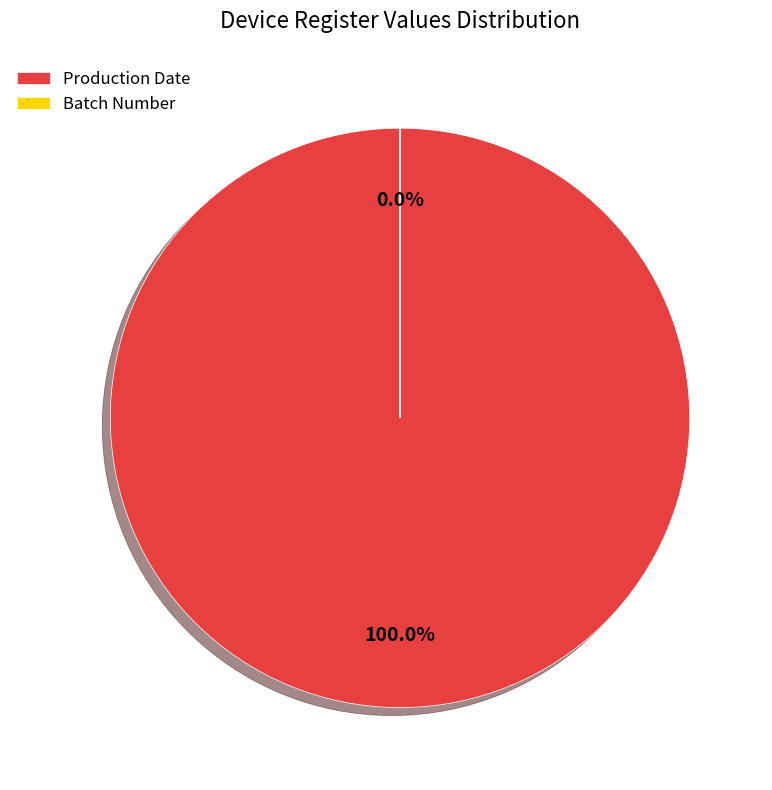

Is it true that Production Date is 100% of the pie?

True